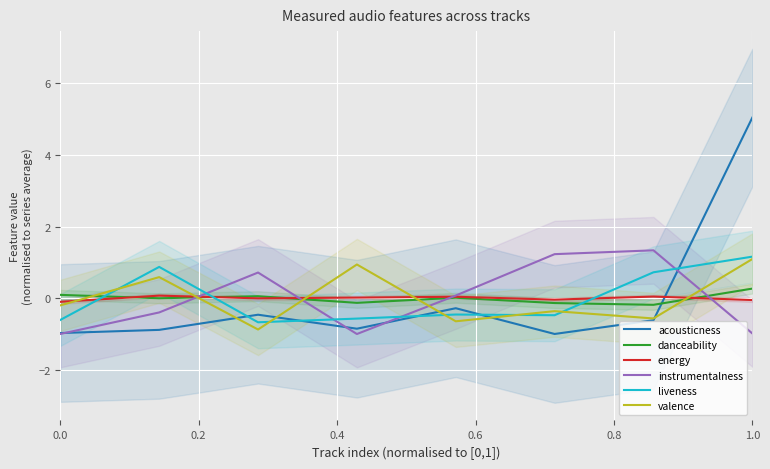

What is the value of the valence point at the 8th from the left?

1.1